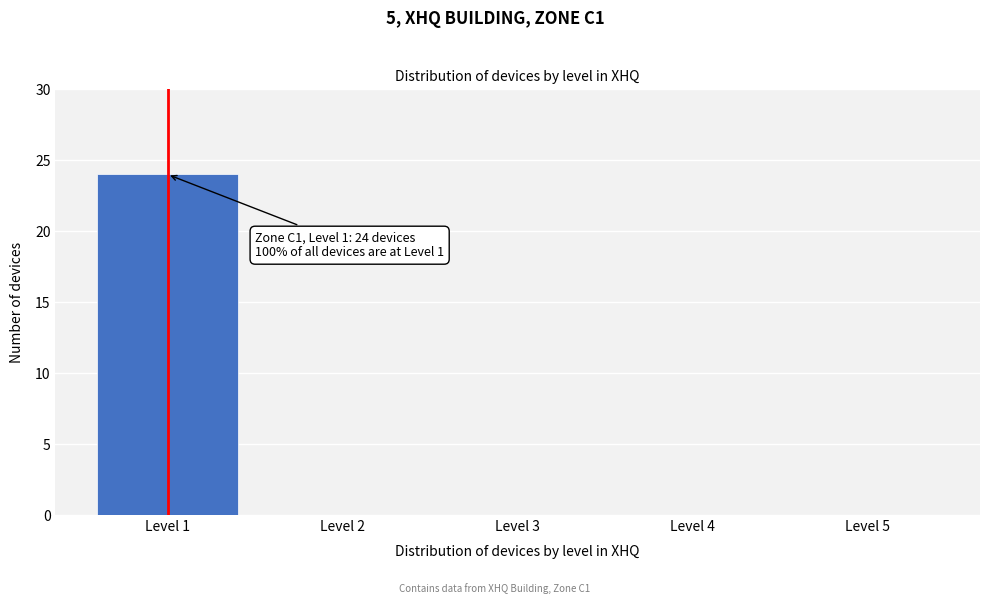

Reading left to right, transcribe all the data shown in this chart.

Level 1=24	Level 2=0	Level 3=0	Level 4=0	Level 5=0